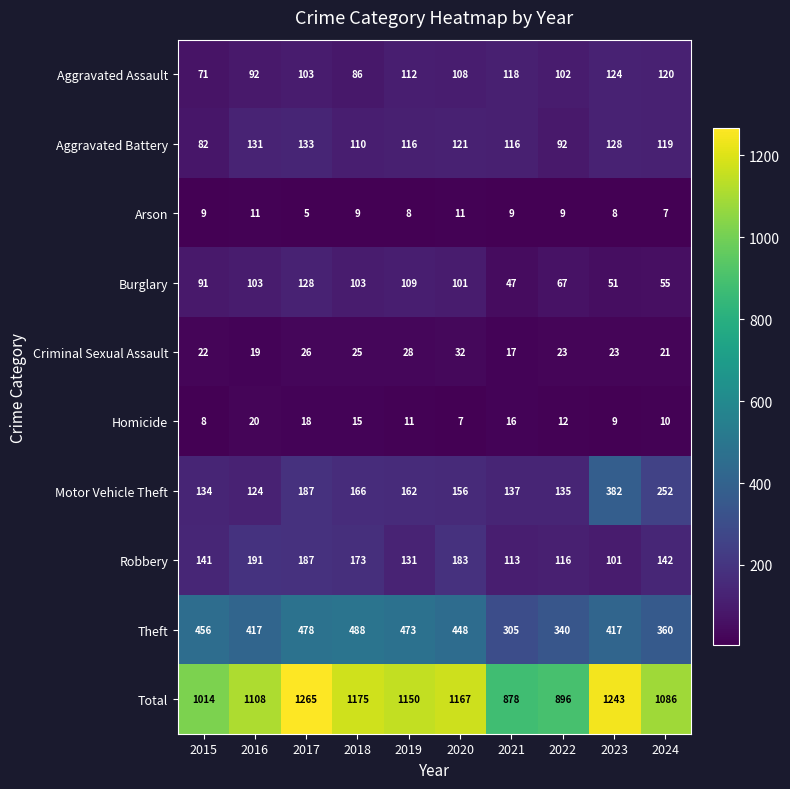

At 2018, list the series in order from smallest to largest.

Arson, Homicide, Criminal Sexual Assault, Aggravated Assault, Burglary, Aggravated Battery, Motor Vehicle Theft, Robbery, Theft, Total